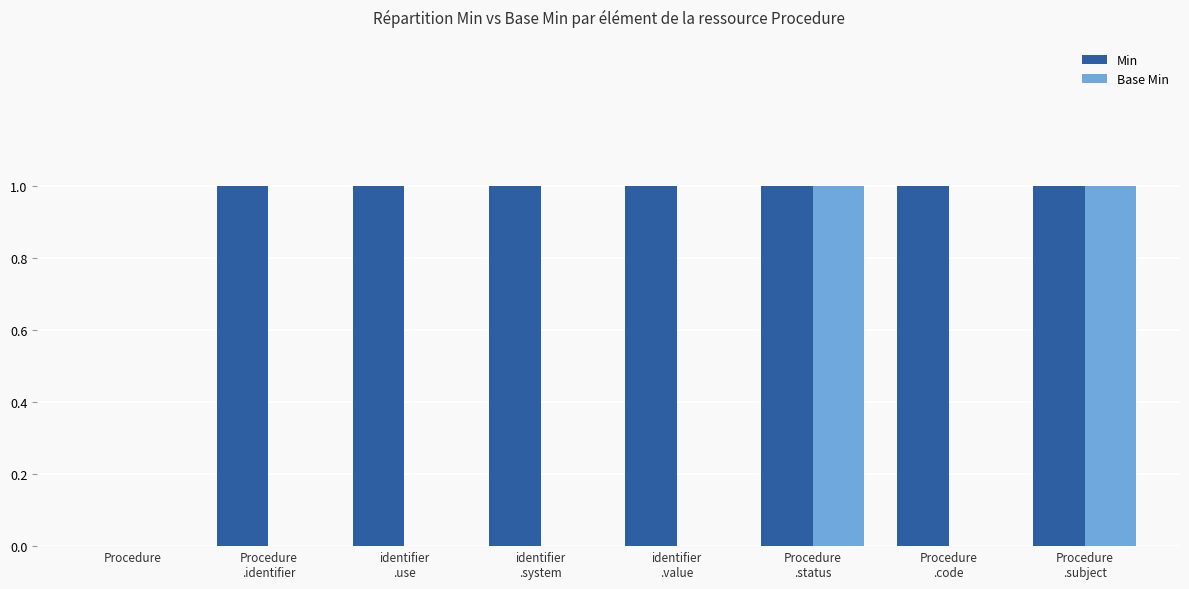

Which series has the largest total across all categories?

Min